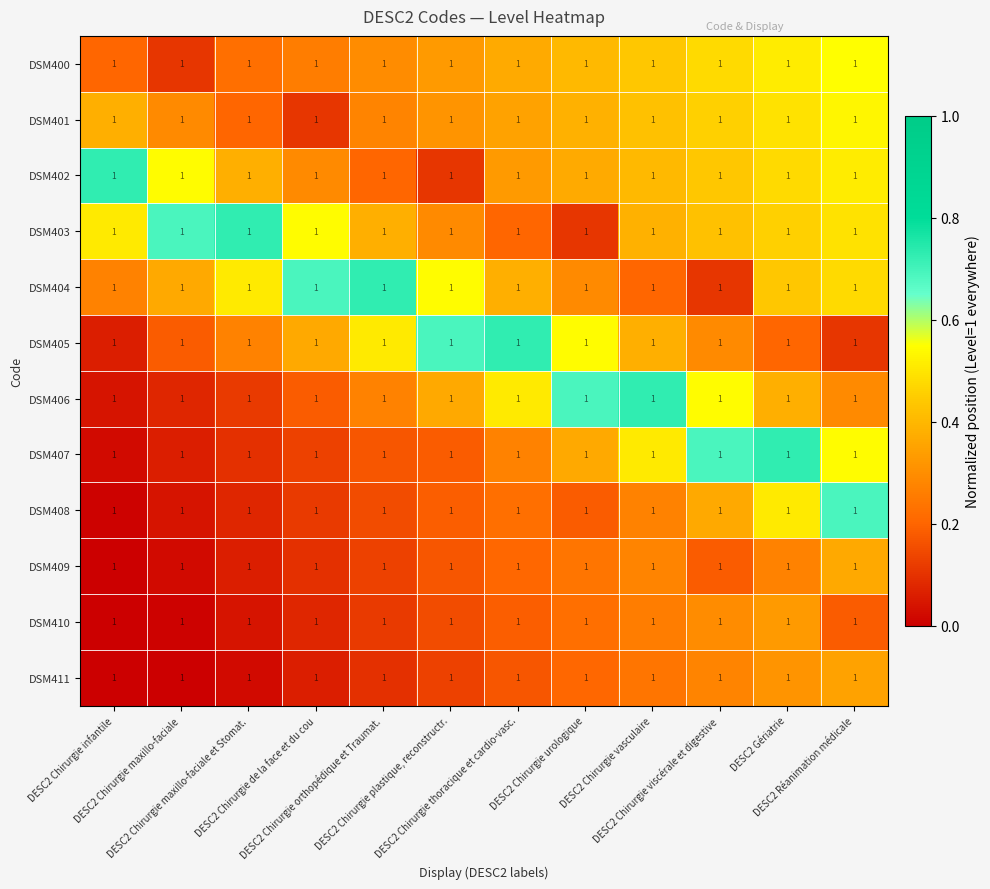

At which label is DSM407 closest to 0?

DESC2 Chirurgie infantile